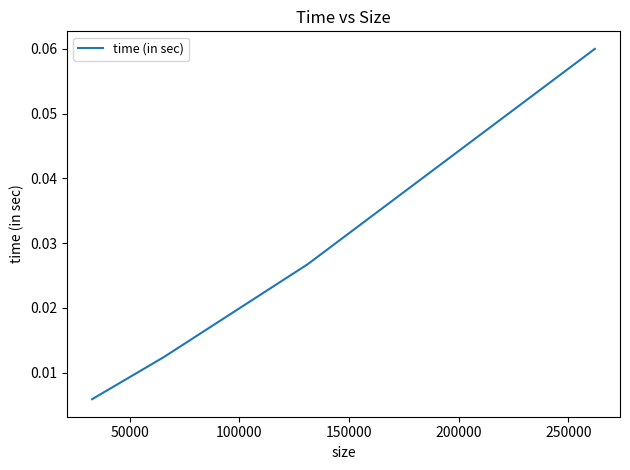

Does the chart display data point markers on the line(s)?

No